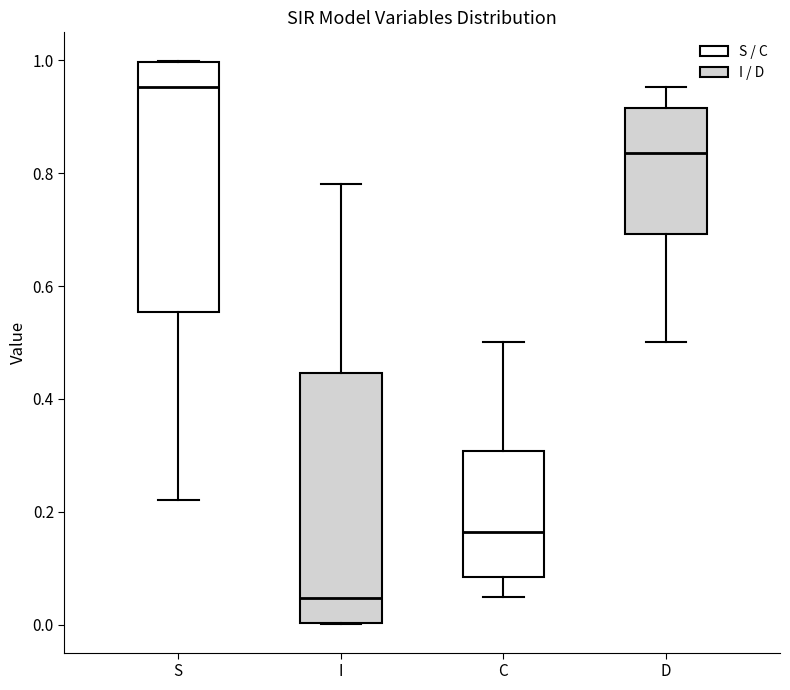

Reading left to right, transcribe this box plot: for each box, give where its median line is, the range the box spans, and where its two whiskers end, as read against the y-axis. The values are not printed on the chart, so give them approximately, as read against the axis.

S: median 0.96, box 0.56 to 1.00, whiskers 0.22 to 1.00
I: median 0.04, box 0.00 to 0.44, whiskers 0.00 to 0.78
C: median 0.16, box 0.08 to 0.30, whiskers 0.04 to 0.50
D: median 0.84, box 0.70 to 0.92, whiskers 0.50 to 0.96